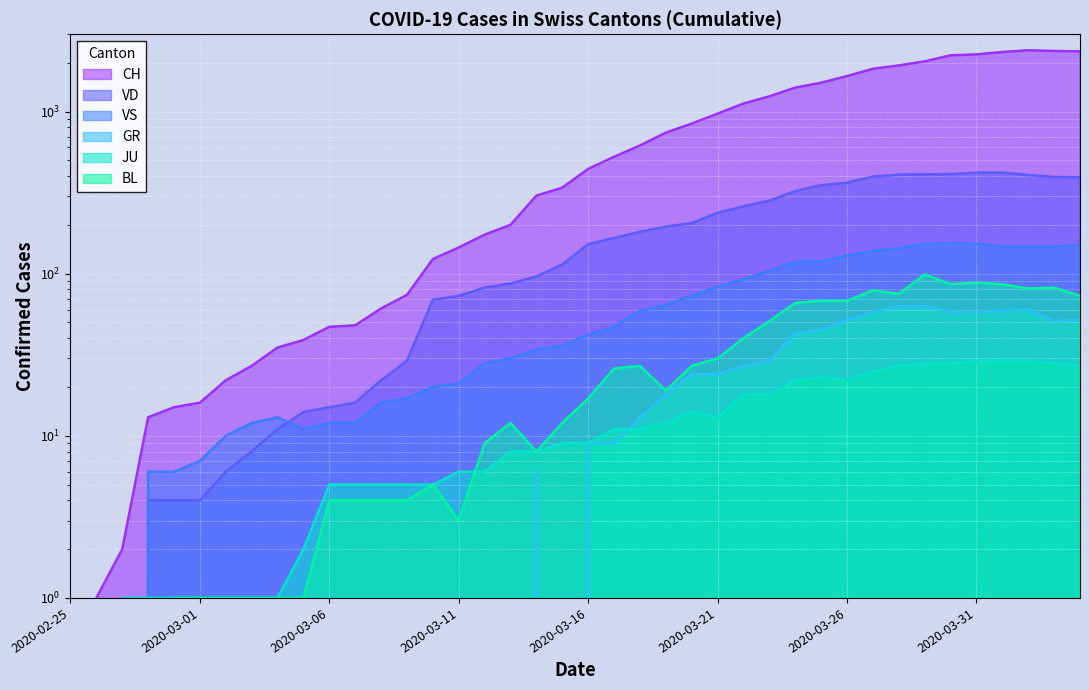

List the labels in order of CH value, smallest first.

2020-02-25, 2020-02-26, 2020-02-27, 2020-02-28, 2020-02-29, 2020-03-01, 2020-03-02, 2020-03-03, 2020-03-04, 2020-03-05, 2020-03-06, 2020-03-07, 2020-03-08, 2020-03-09, 2020-03-10, 2020-03-11, 2020-03-12, 2020-03-13, 2020-03-14, 2020-03-15, 2020-03-16, 2020-03-17, 2020-03-18, 2020-03-19, 2020-03-20, 2020-03-21, 2020-03-22, 2020-03-23, 2020-03-24, 2020-03-25, 2020-03-26, 2020-03-27, 2020-03-28, 2020-03-29, 2020-03-30, 2020-03-31, 2020-04-01, 2020-04-04, 2020-04-03, 2020-04-02